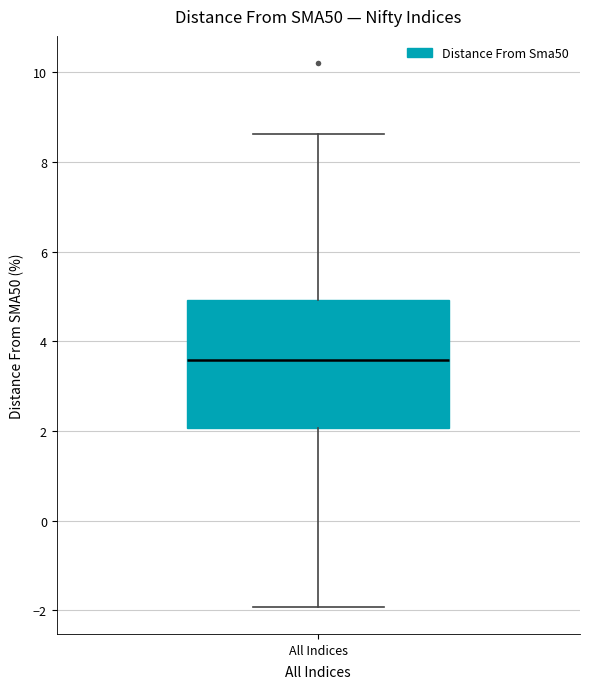

Transcribe this box plot: give where the median line is, the range the box spans, and where the two whiskers end, as read against the y-axis. The values are not printed on the chart, so give them approximately, as read against the axis.

median 3.6, box 2.0 to 5.0, whiskers -2.0 to 8.6